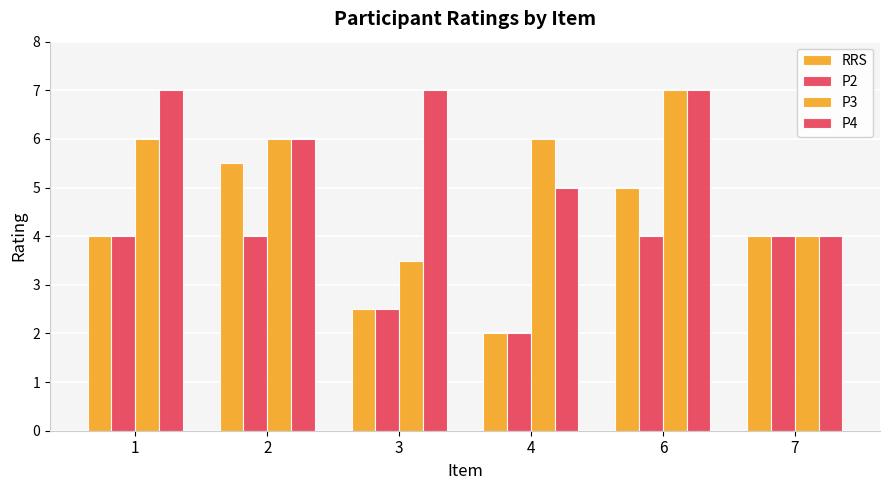

What is the difference between the second highest and minimum values in the RRS series?

3.0